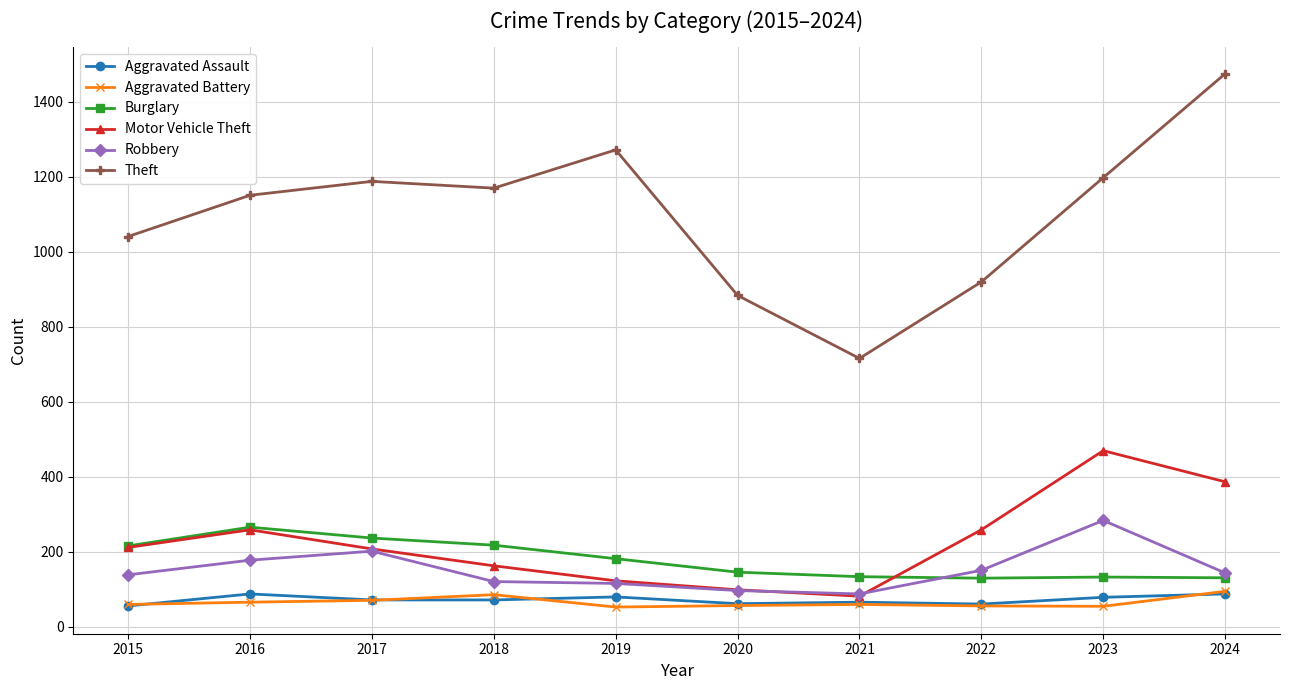

At which label does Burglary first exceed 182?

2015